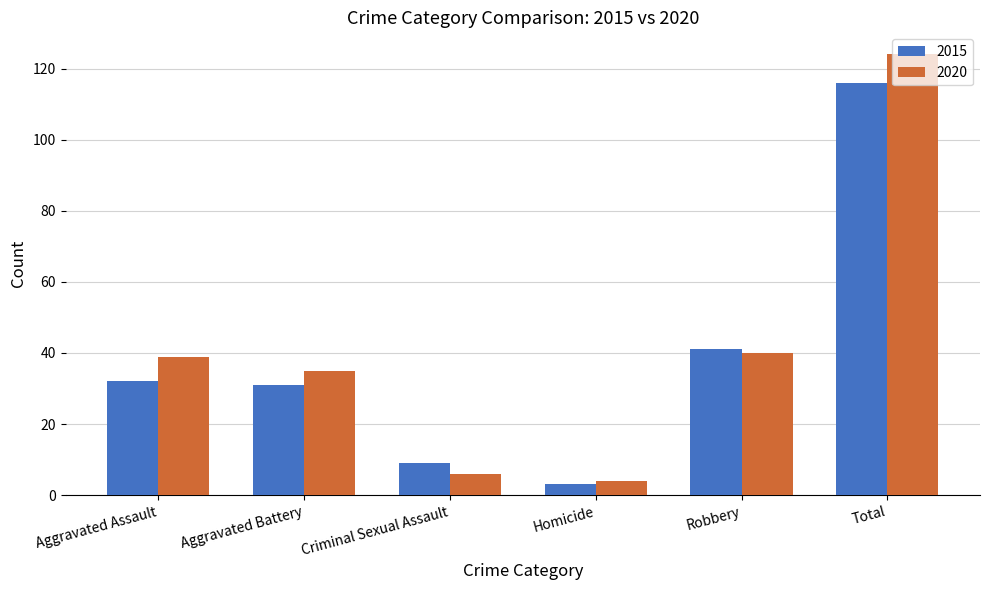

What is the maximum value shown in the chart?

124